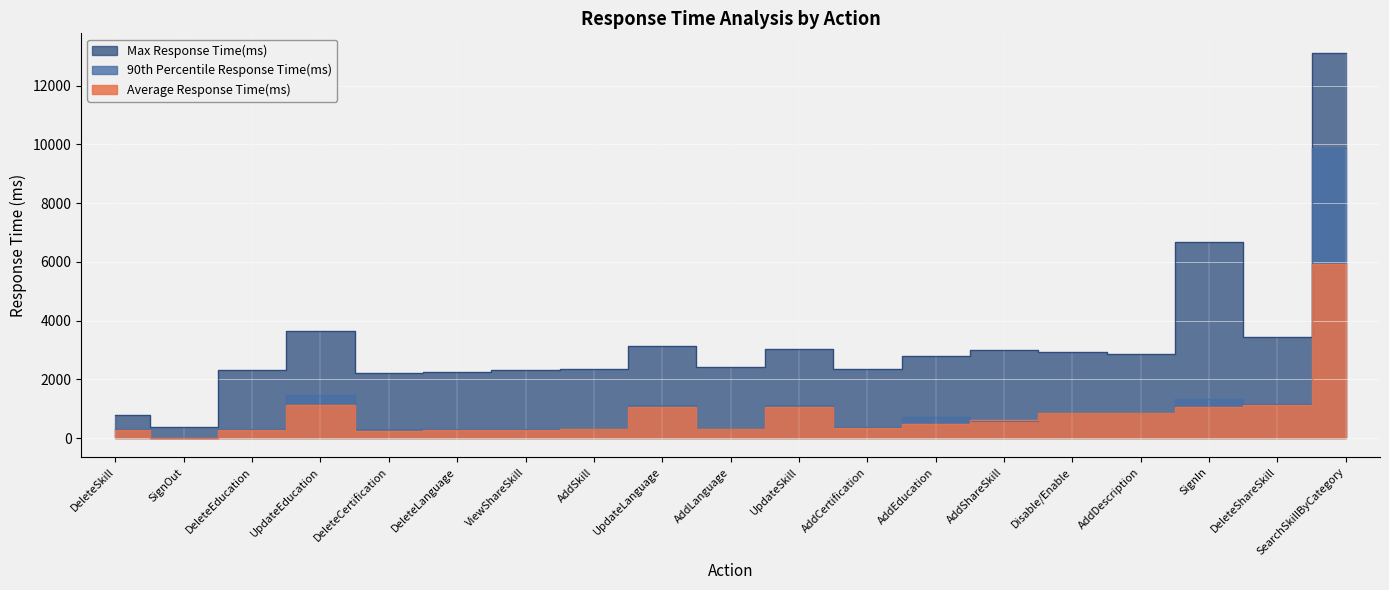

How many interior local valleys does the Max Response Time(ms) series have?

6